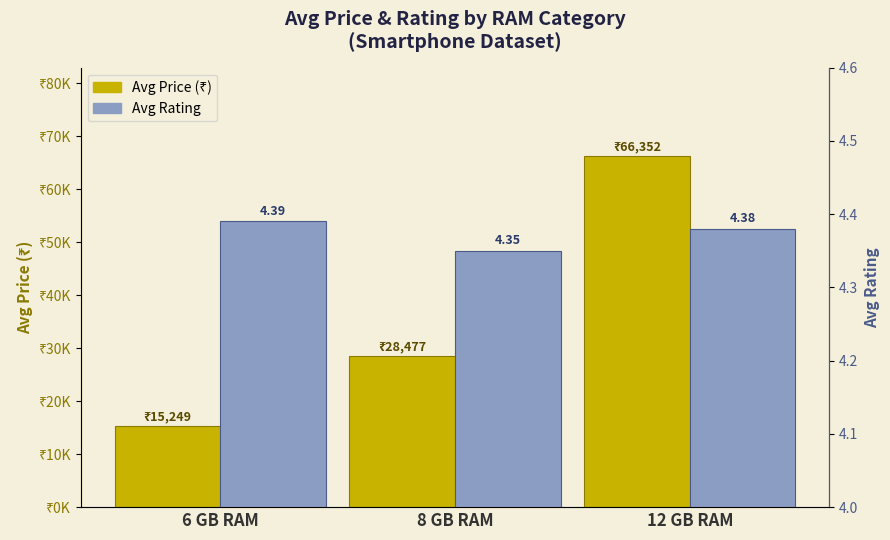

Which series changed the most between 6 GB RAM and 12 GB RAM?

Avg Price (₹)